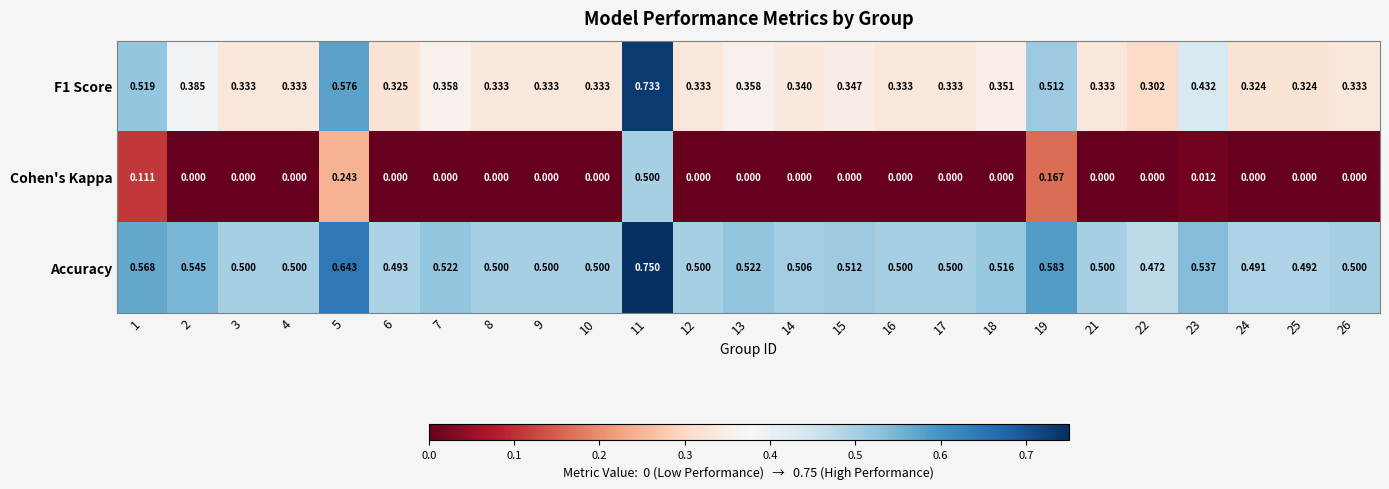

What is the difference between the highest and lowest values at 15?

0.5